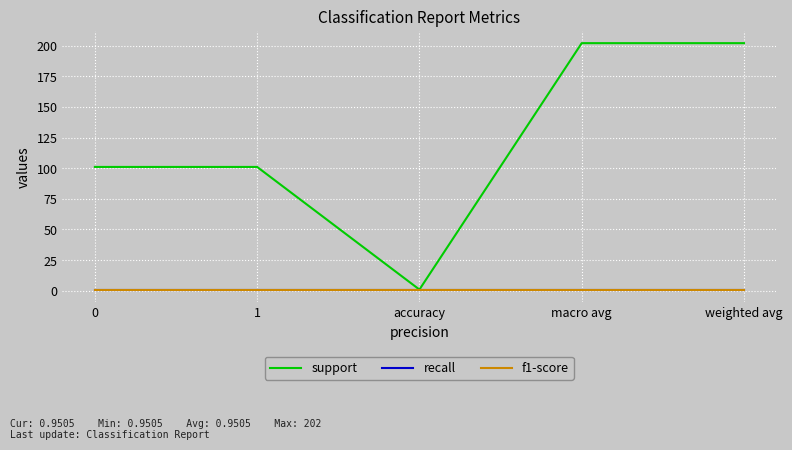

Does the chart display data point markers on the line(s)?

No